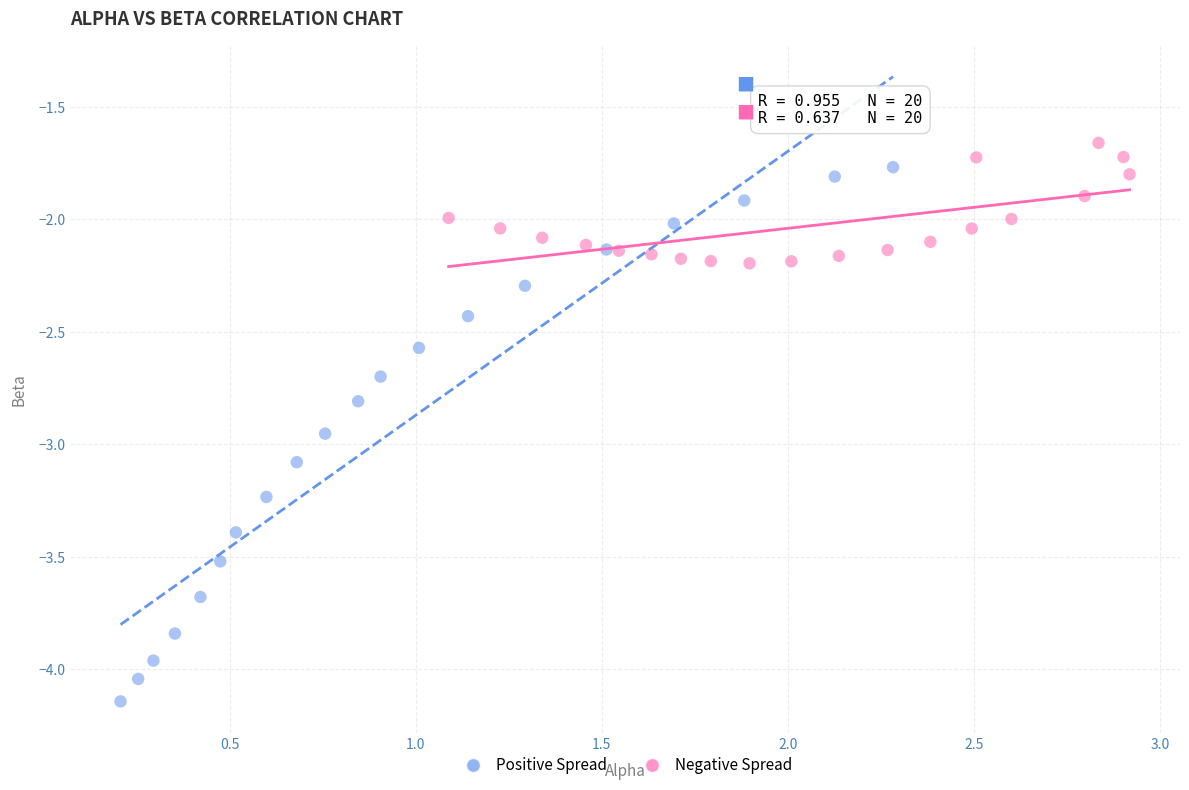

Which series has the largest Y range (max minus min)?

Positive Spread